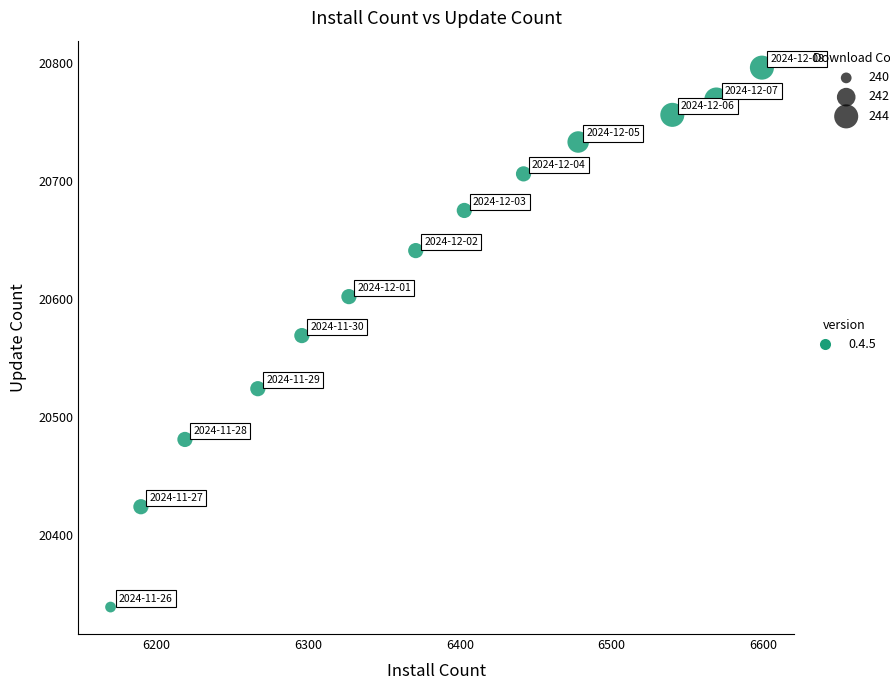

What is the range of Y values (max minus min)?

457